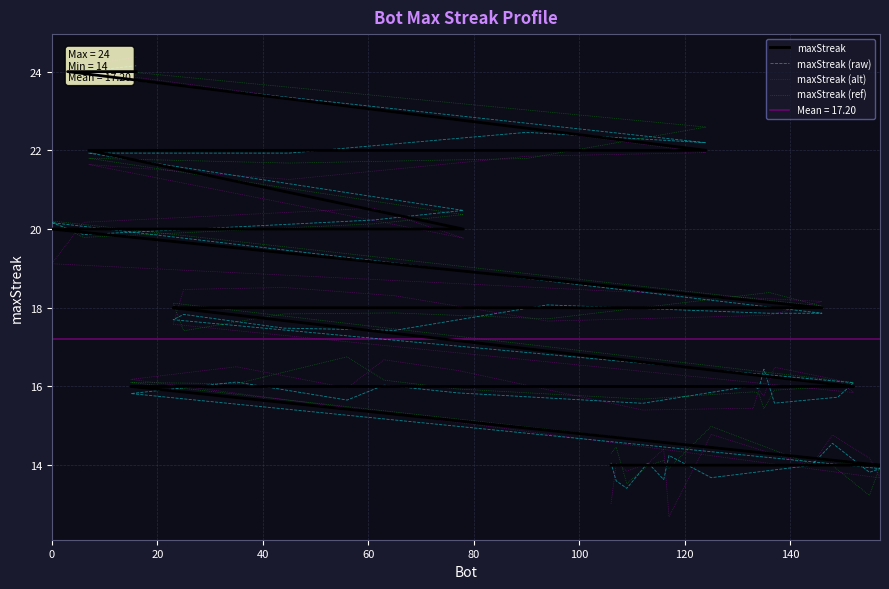

What is the highest value of the maxStreak (alt) series?

24.4